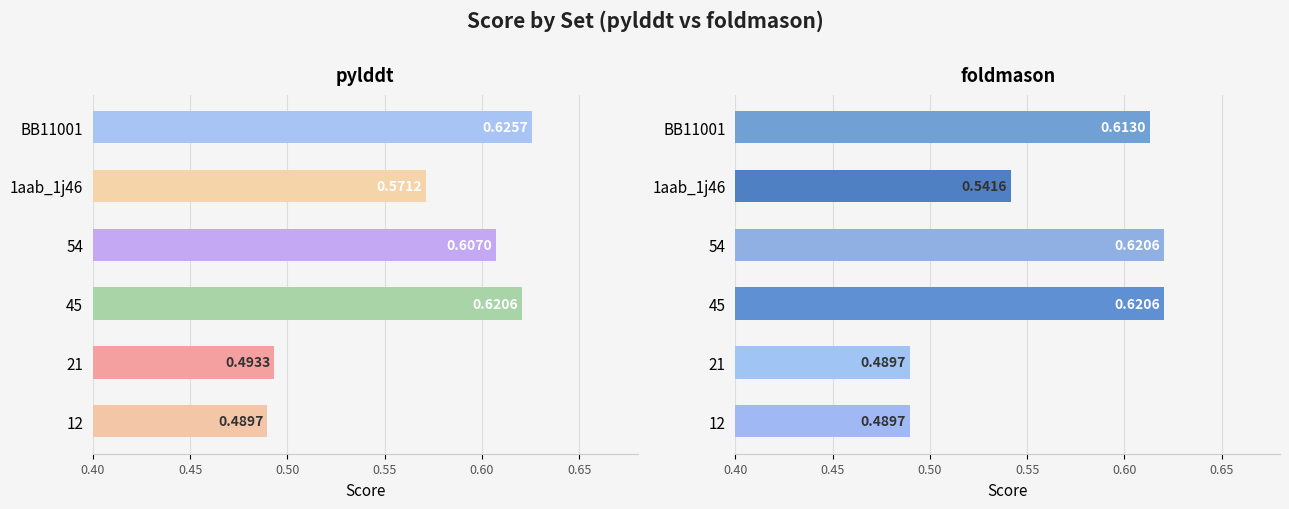

Are the bars horizontal?

Yes